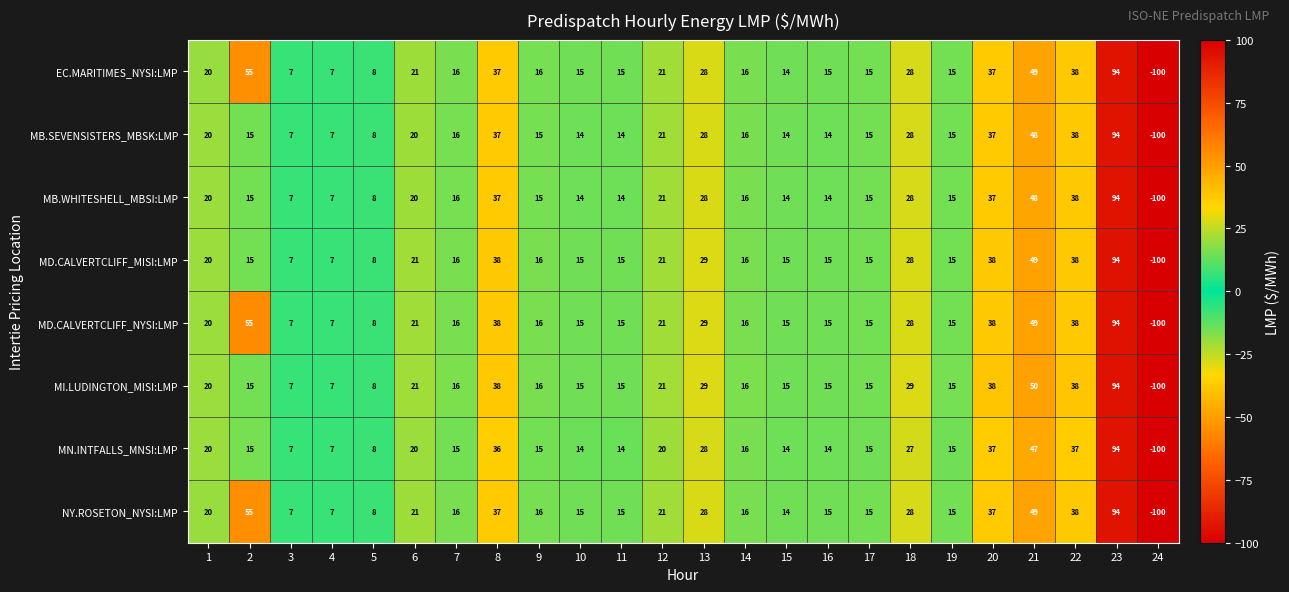

Is it true that NY.ROSETON_NYSI:LMP equals 28 at 18?

True